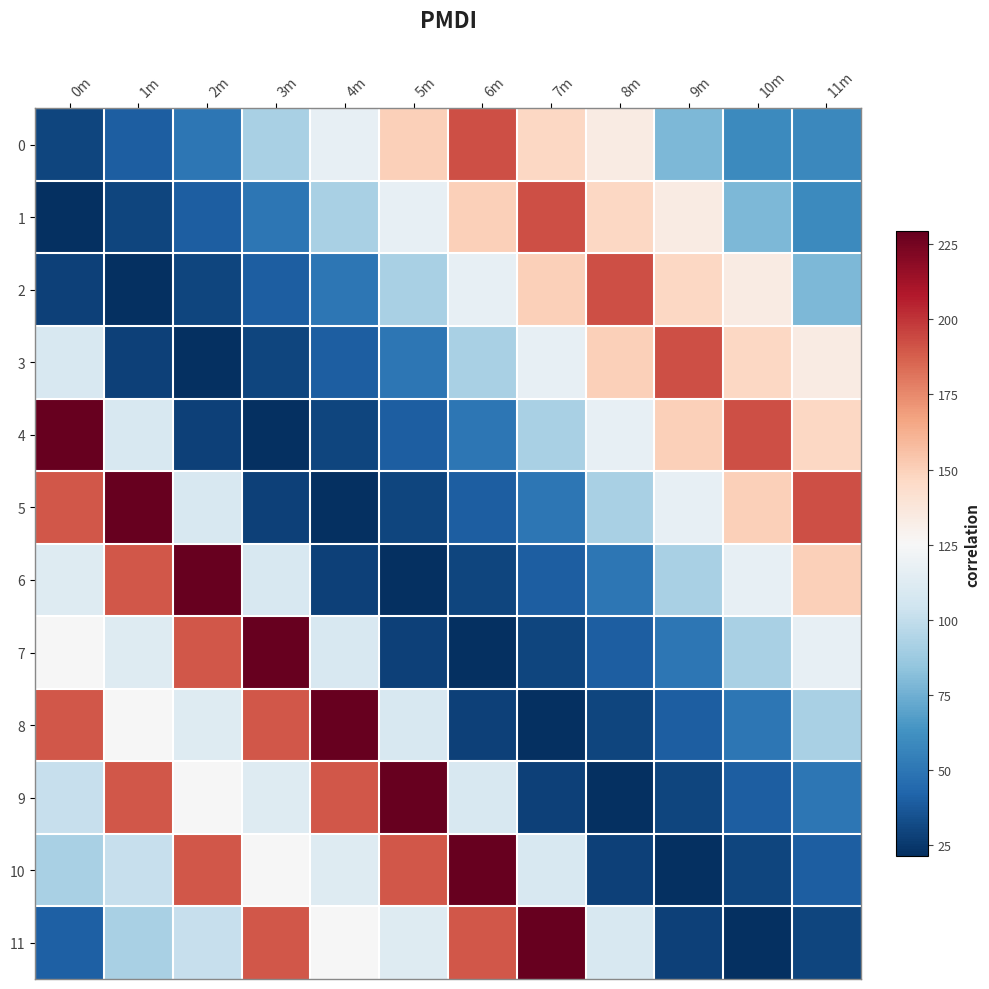

Reading left to right, what are all the values shown in this chart?

0: 0m=29.9	1m=40.0	2m=49.9	3m=92.0	4m=117.0	5m=150.0	6m=192.0	7m=147.0	8m=134.0	9m=79.0	10m=59.0	11m=58.0
1: 0m=21.4	1m=29.9	2m=40.0	3m=49.9	4m=92.0	5m=117.0	6m=150.0	7m=192.0	8m=147.0	9m=134.0	10m=79.0	11m=59.0
2: 0m=28.3	1m=21.4	2m=29.9	3m=40.0	4m=49.9	5m=92.0	6m=117.0	7m=150.0	8m=192.0	9m=147.0	10m=134.0	11m=79.0
3: 0m=109.0	1m=28.3	2m=21.4	3m=29.9	4m=40.0	5m=49.9	6m=92.0	7m=117.0	8m=150.0	9m=192.0	10m=147.0	11m=134.0
4: 0m=229.3	1m=109.0	2m=28.3	3m=21.4	4m=29.9	5m=40.0	6m=49.9	7m=92.0	8m=117.0	9m=150.0	10m=192.0	11m=147.0
5: 0m=189.6	1m=229.3	2m=109.0	3m=28.3	4m=21.4	5m=29.9	6m=40.0	7m=49.9	8m=92.0	9m=117.0	10m=150.0	11m=192.0
6: 0m=111.6	1m=189.6	2m=229.3	3m=109.0	4m=28.3	5m=21.4	6m=29.9	7m=40.0	8m=49.9	9m=92.0	10m=117.0	11m=150.0
7: 0m=124.8	1m=111.6	2m=189.6	3m=229.3	4m=109.0	5m=28.3	6m=21.4	7m=29.9	8m=40.0	9m=49.9	10m=92.0	11m=117.0
8: 0m=190.3	1m=124.8	2m=111.6	3m=189.6	4m=229.3	5m=109.0	6m=28.3	7m=21.4	8m=29.9	9m=40.0	10m=49.9	11m=92.0
9: 0m=101.2	1m=190.3	2m=124.8	3m=111.6	4m=189.6	5m=229.3	6m=109.0	7m=28.3	8m=21.4	9m=29.9	10m=40.0	11m=49.9
10: 0m=91.8	1m=101.2	2m=190.3	3m=124.8	4m=111.6	5m=189.6	6m=229.3	7m=109.0	8m=28.3	9m=21.4	10m=29.9	11m=40.0
11: 0m=40.3	1m=91.8	2m=101.2	3m=190.3	4m=124.8	5m=111.6	6m=189.6	7m=229.3	8m=109.0	9m=28.3	10m=21.4	11m=29.9